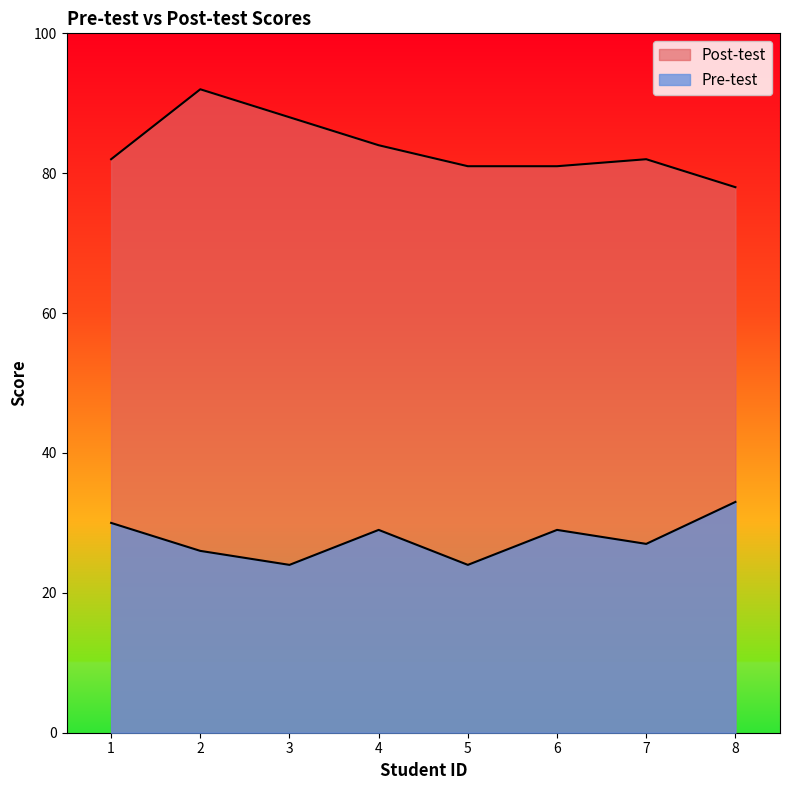

True or false: Post-test has more than 0 points higher than both neighbors.

True